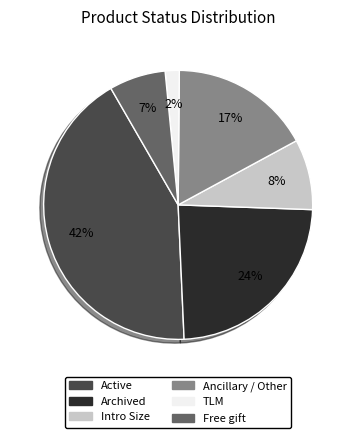

How many slices are in this pie chart?

6